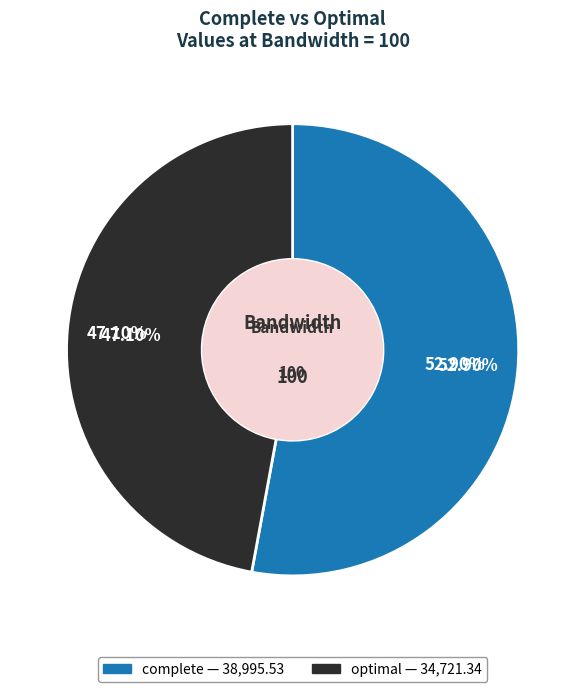

Which category has the biggest portion of the pie?

complete